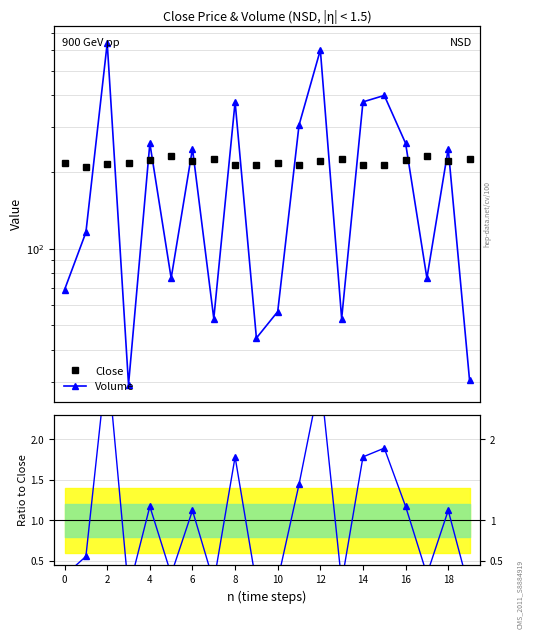

What is the sum of the Volume values at 6 and 11?

334.7